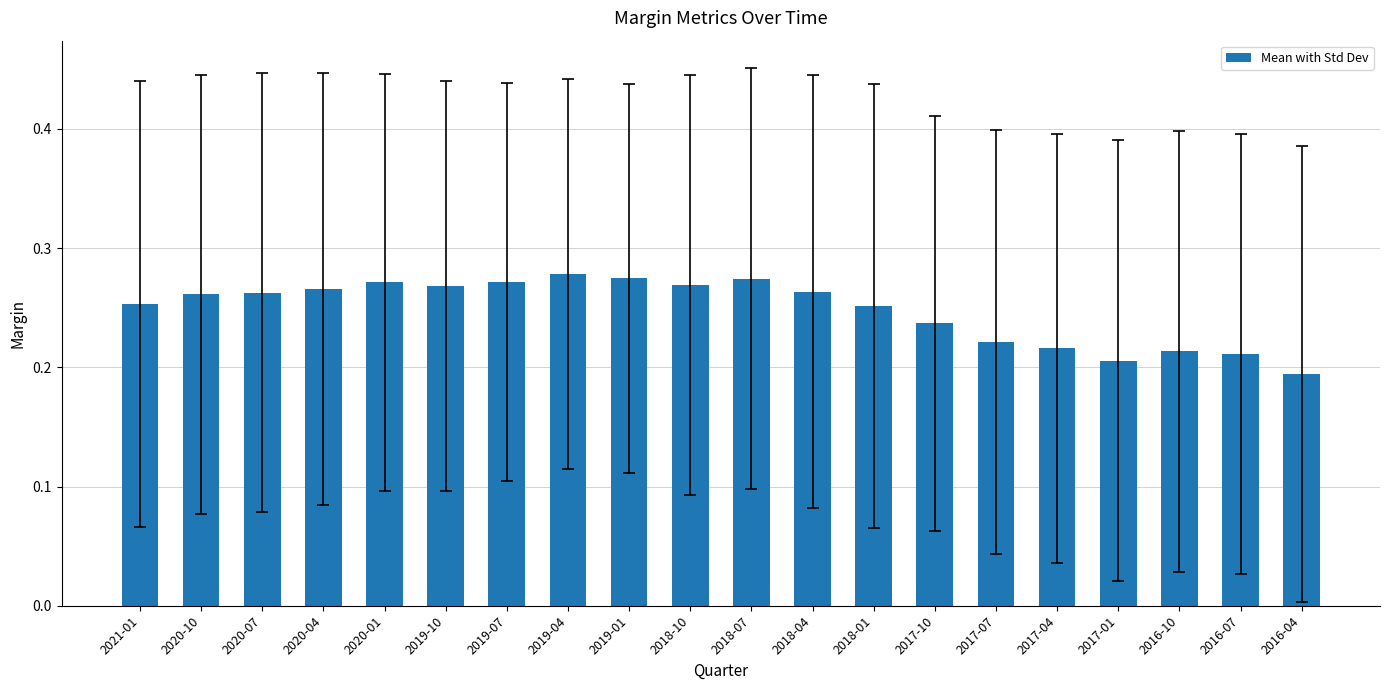

Are the bars grouped side by side (vs. stacked)?

No